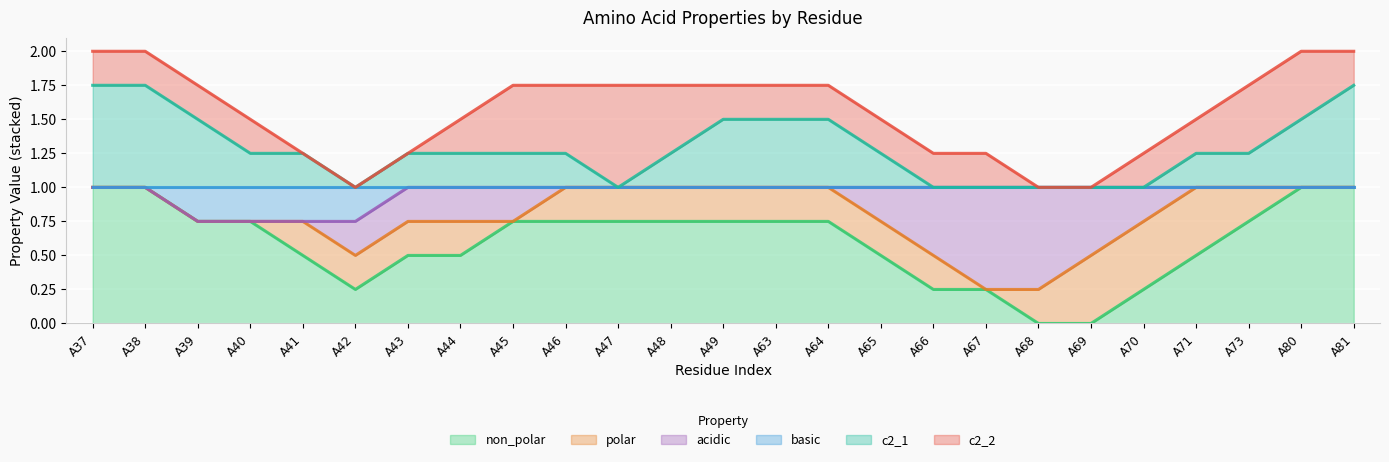

Between A65 and A66, which is larger?

A65